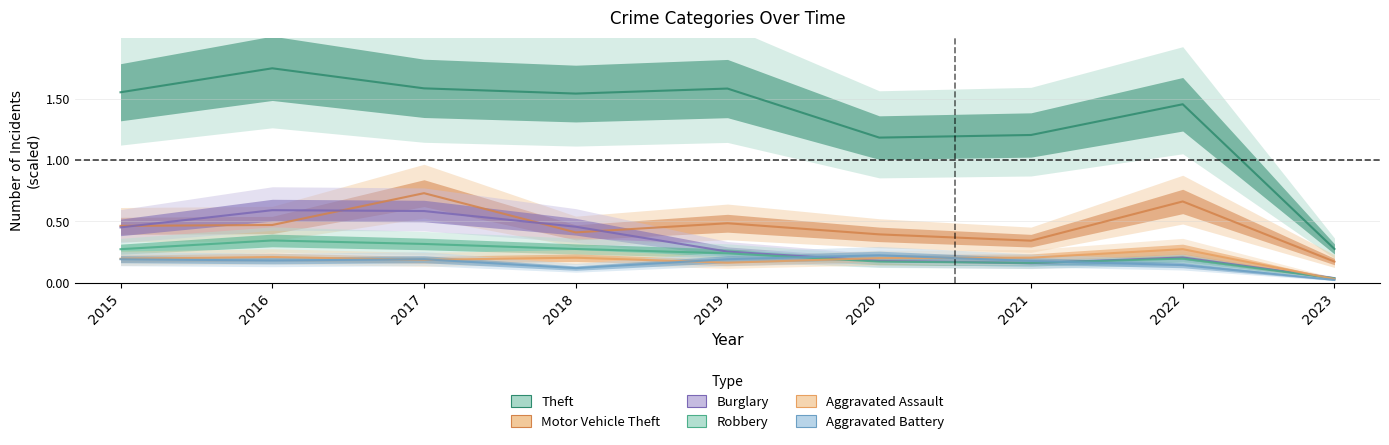

What is the greatest value displayed?

1.8